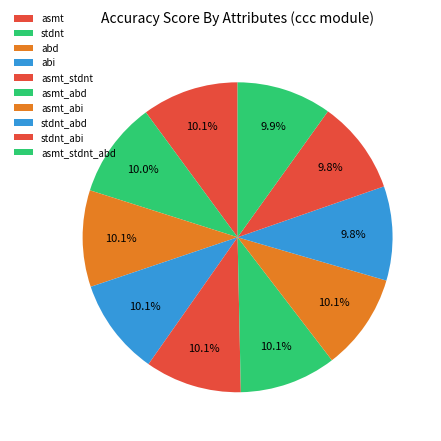

The abd slice represents 10% of the pie. True or false?

True